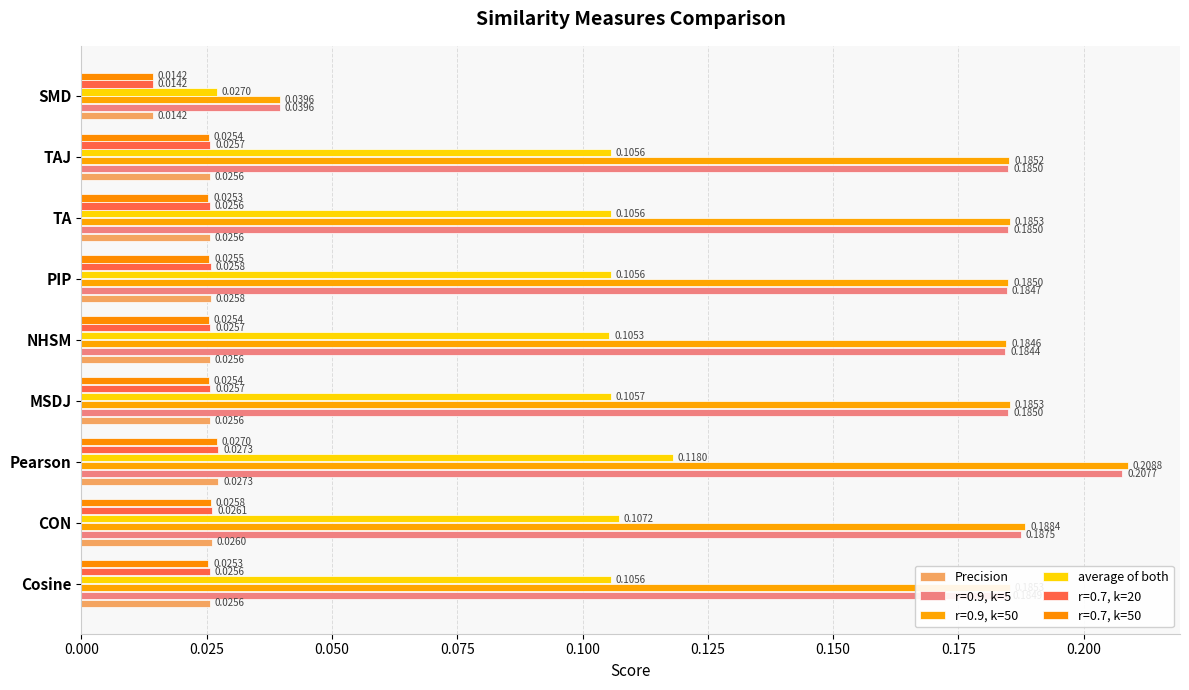

At which category does the chart reach its peak across all series?

Pearson